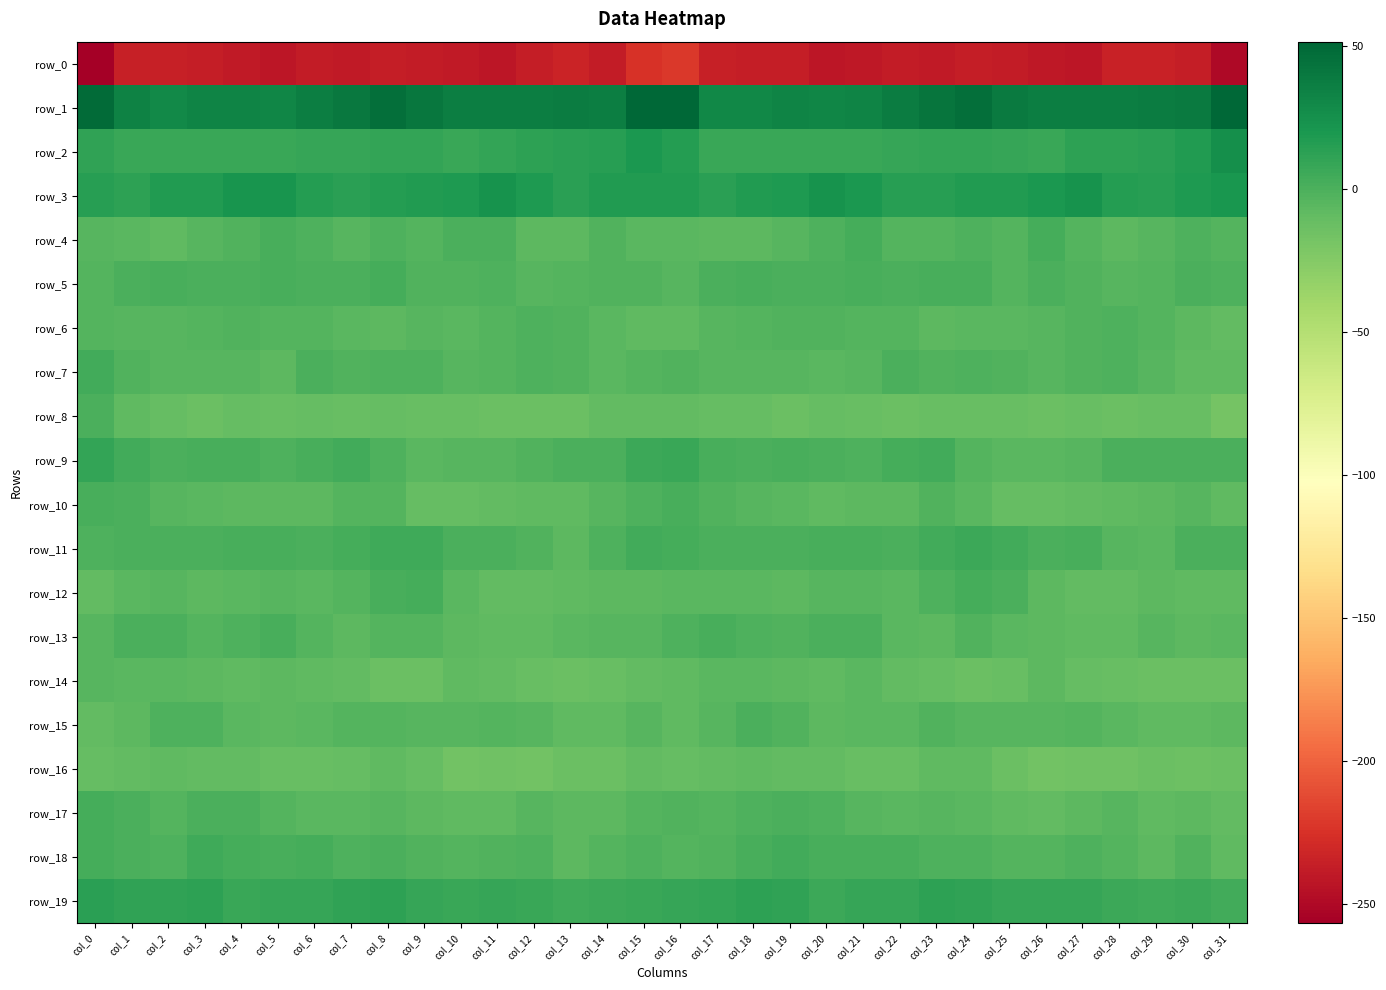

What is the spread (max minus min) of values at col_24?

282.9